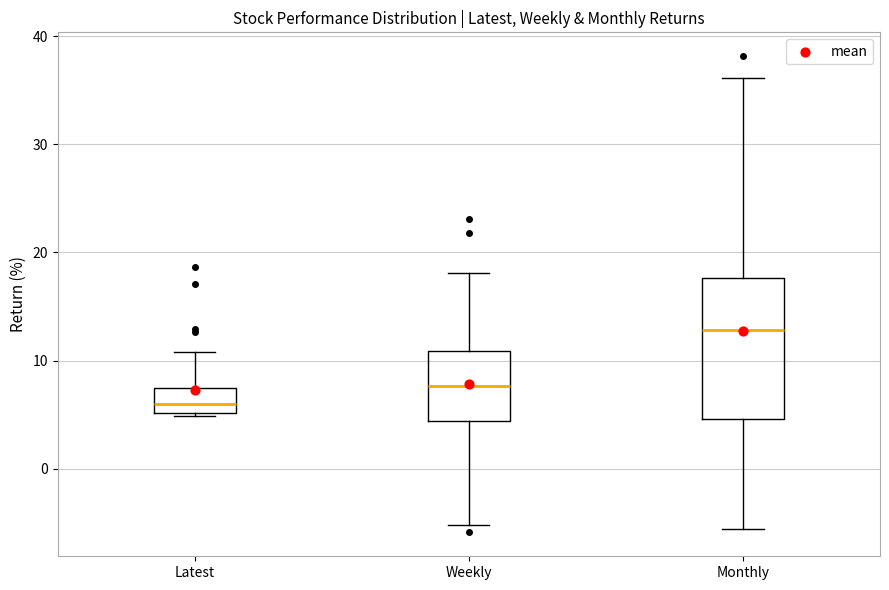

Which box is the tallest, from its lower edge to its upper edge?

Monthly